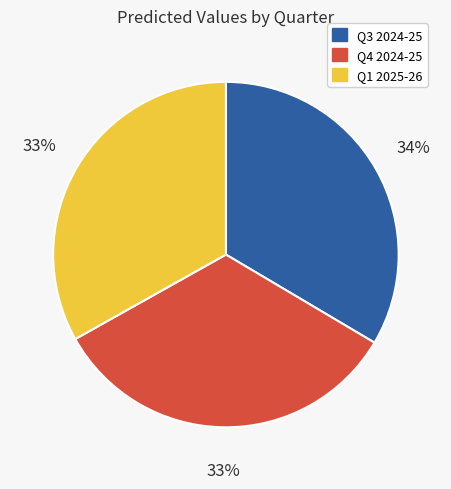

Is the sum of Q3 2024-25 and Q1 2025-26 greater than half?

Yes